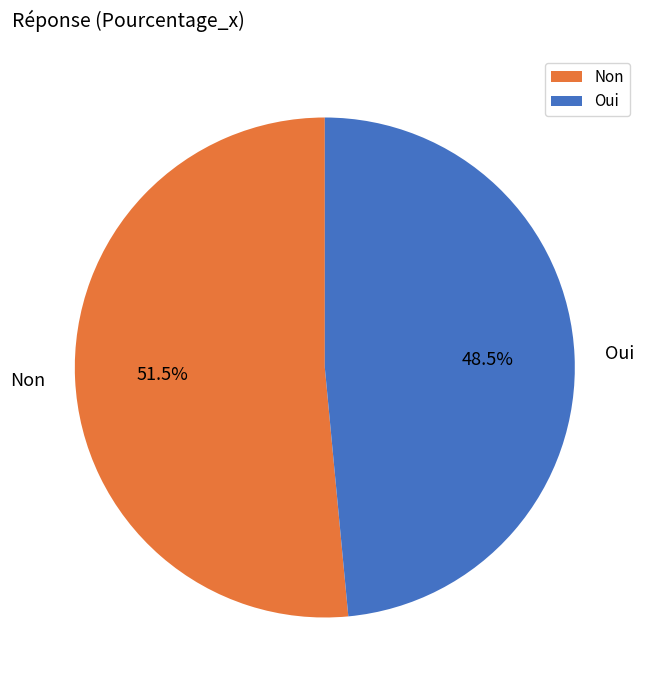

Count the number of slices in the pie.

2